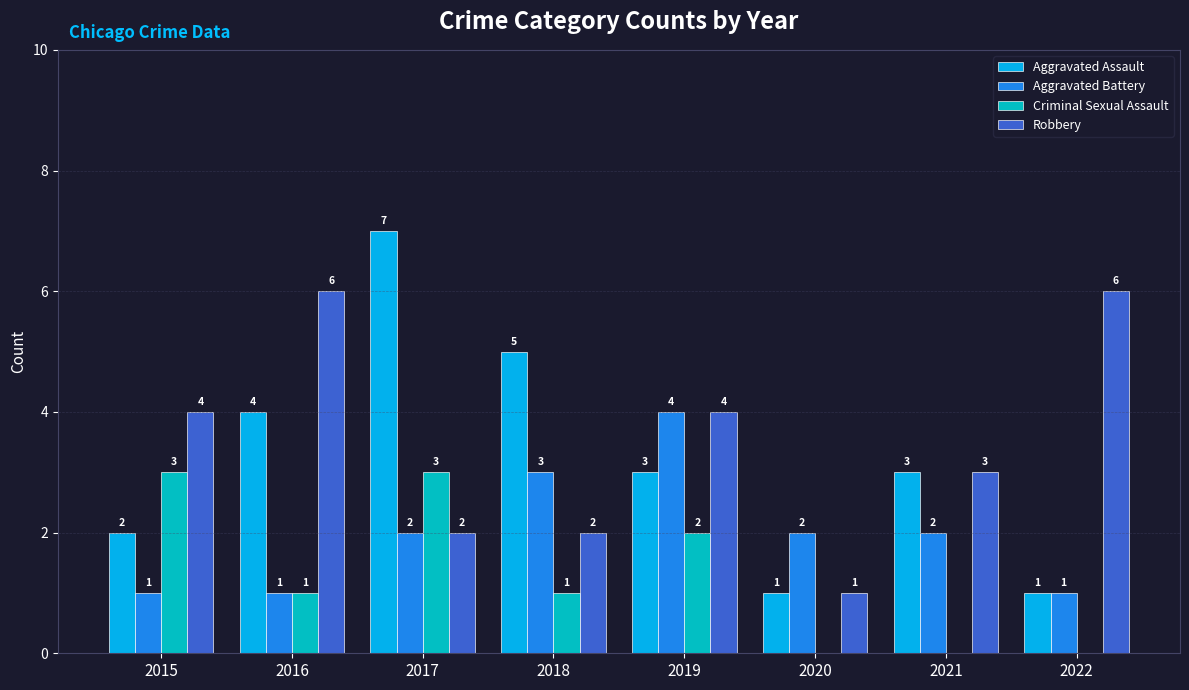

Between 2021 and 2022, which series saw the biggest shift?

Robbery